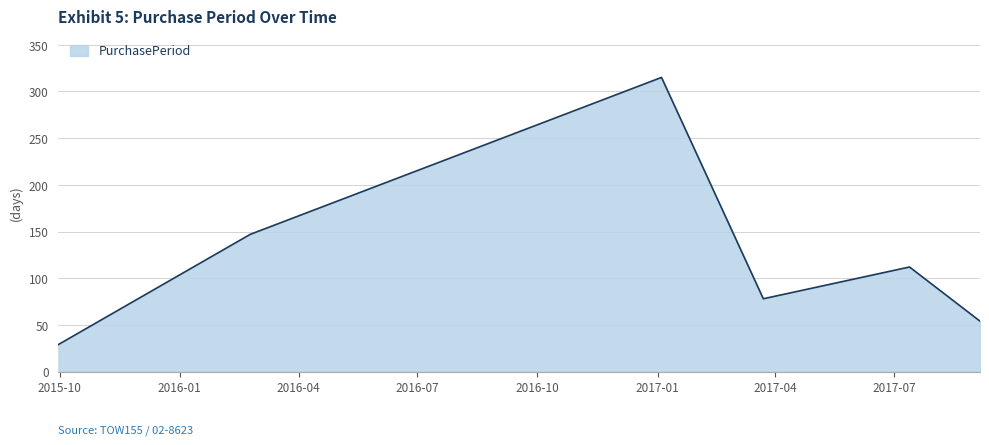

How many categories are shown in the chart?

6